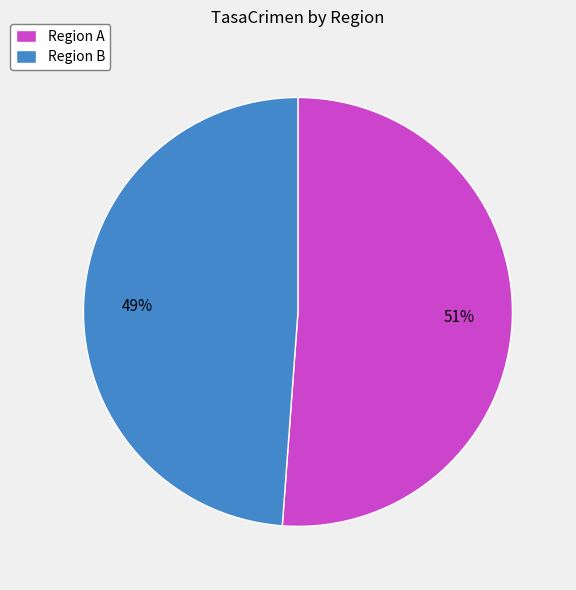

Approximately how many times larger is the value at Region A compared to Region B?

1.0